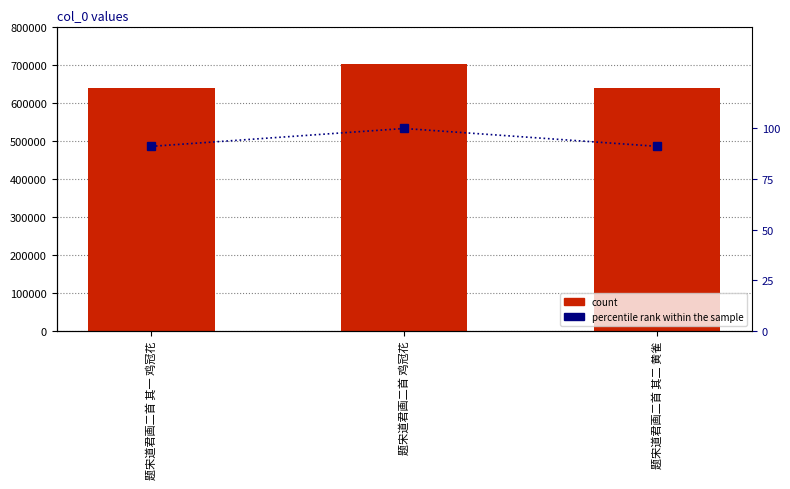

Which series has the widest spread of values?

count